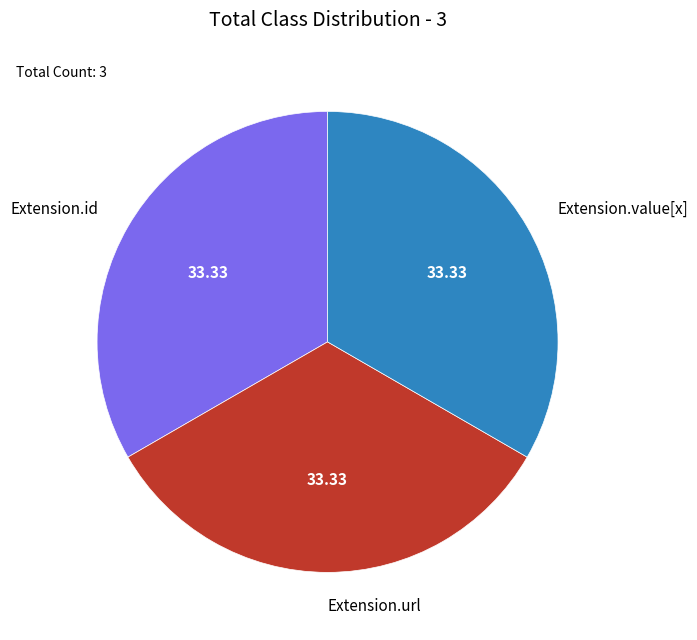

Do Extension.value[x] and Extension.id together represent more than half of the pie?

Yes